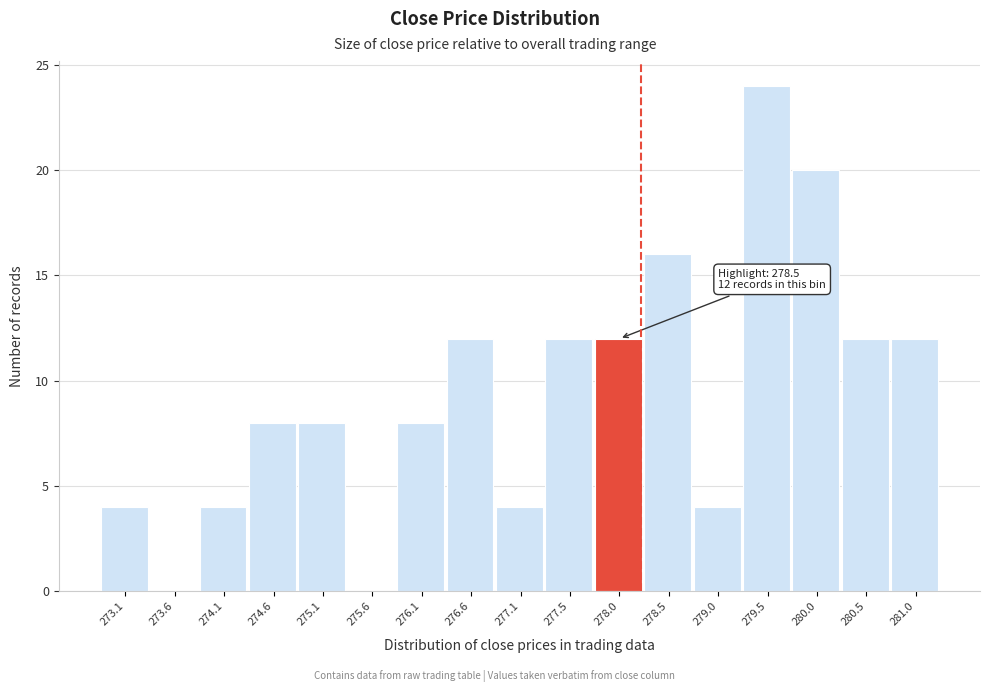

Reading left to right, list all the values displayed in this chart.

273.1=4	273.6=0	274.1=4	274.6=8	275.1=8	275.6=0	276.1=8	276.6=12	277.1=4	277.5=12	278.0=12	278.5=16	279.0=4	279.5=24	280.0=20	280.5=12	281.0=12